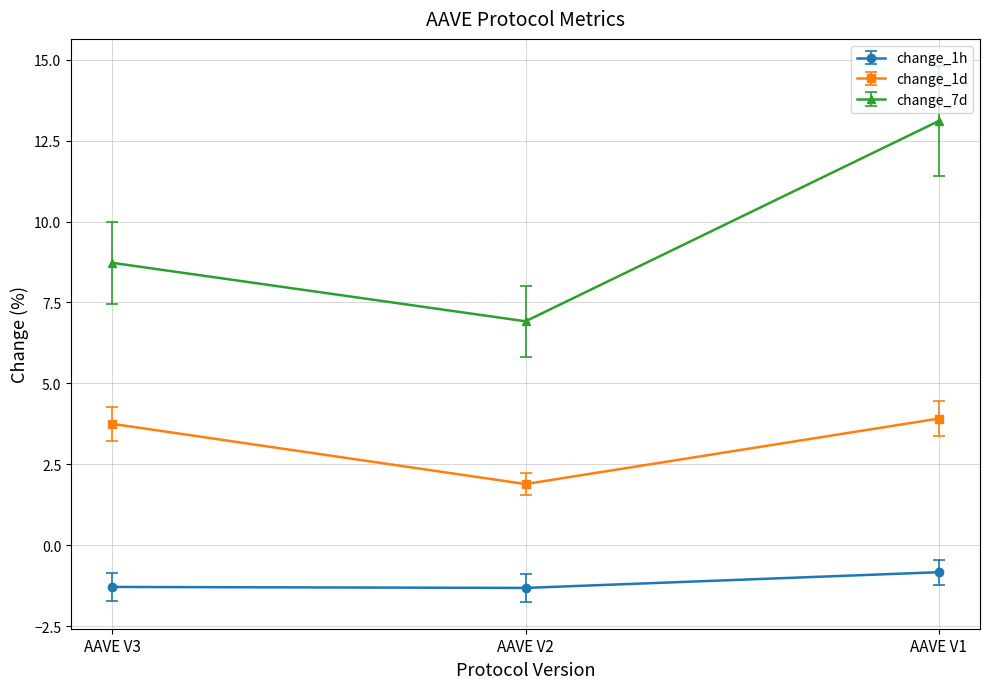

At which category is the sum across all series the highest?

AAVE V1